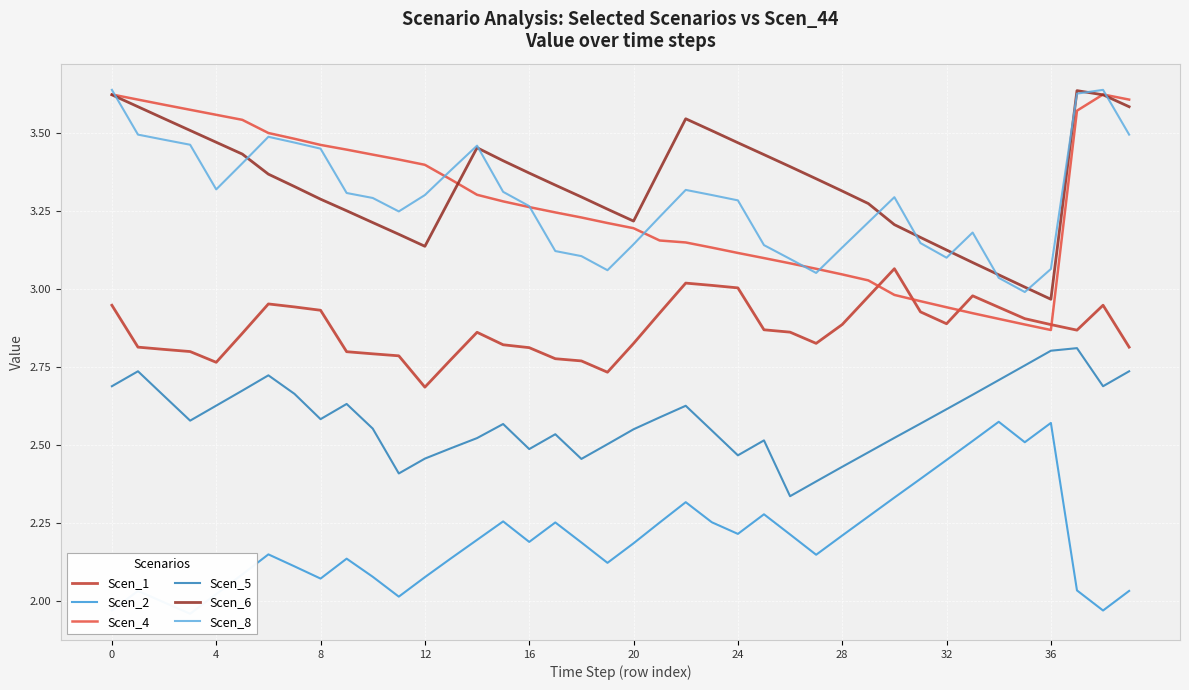

Is the value of Scen_2 at 18 greater than the value of Scen_4 at 17?

No